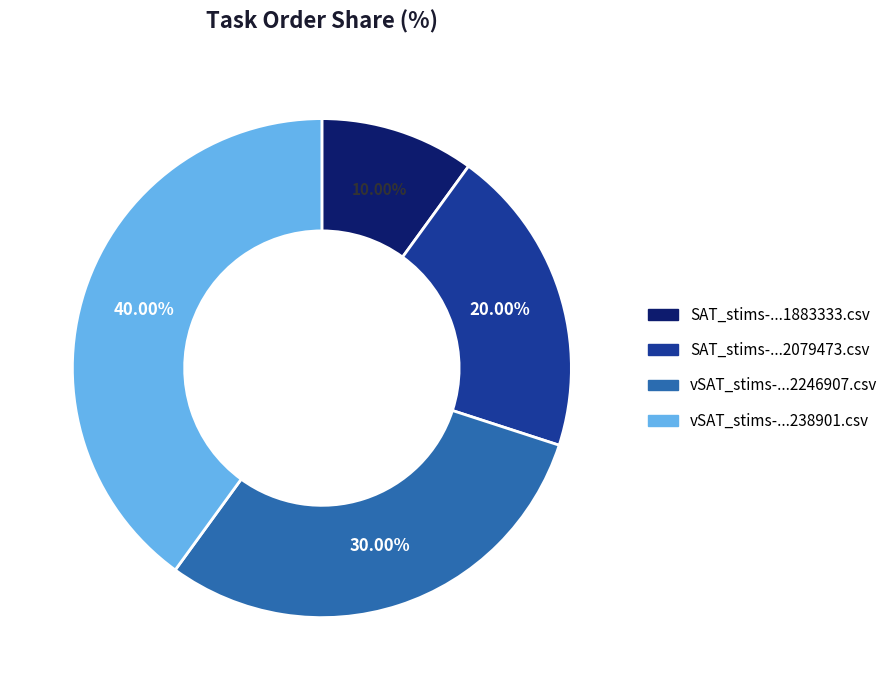

Is there any slice that represents more than half of the pie?

No